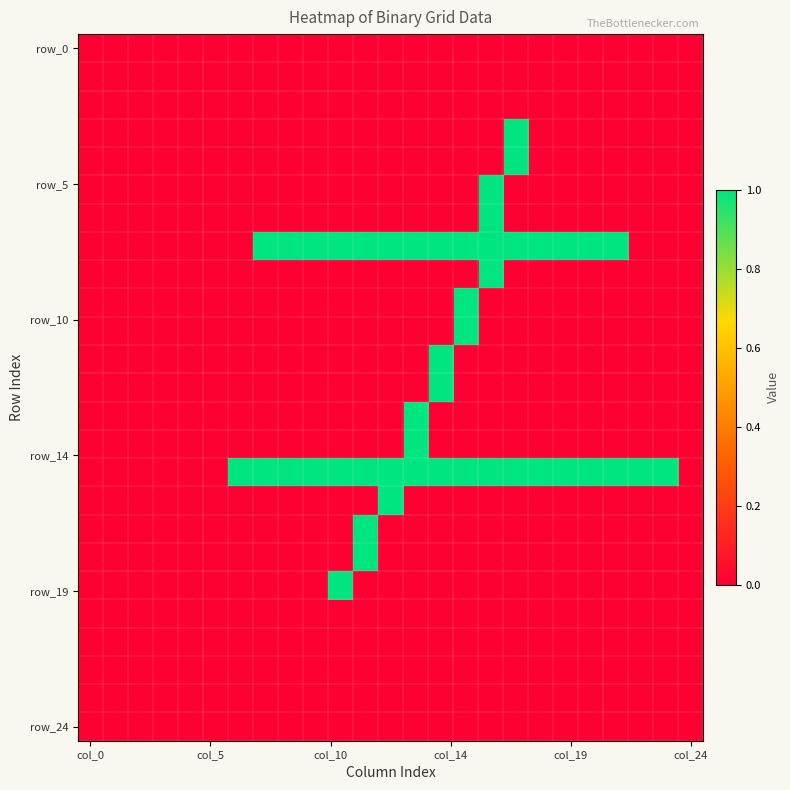

At which category is the sum across all series the highest?

16